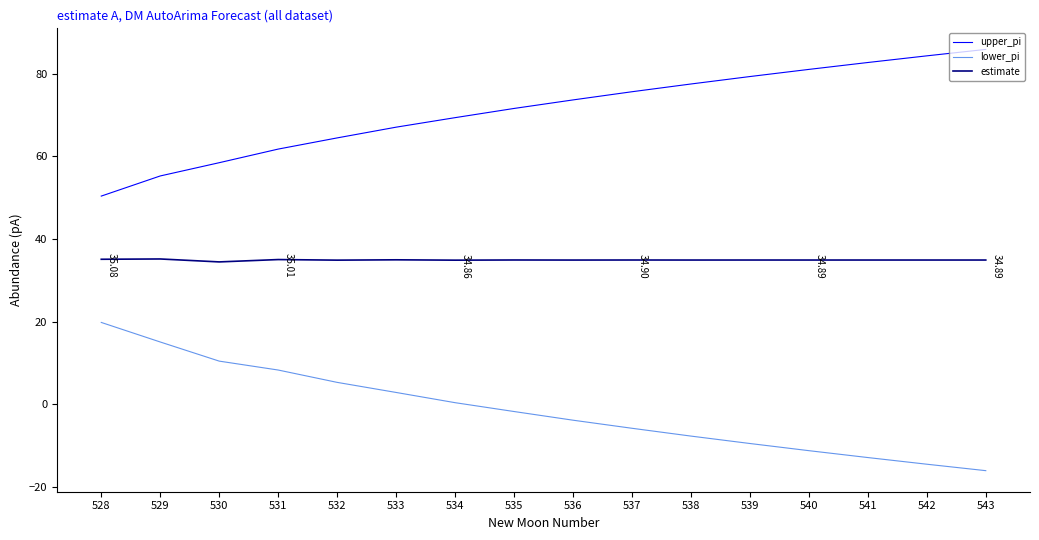

Rank the series by their average value, from lowest to highest.

lower_pi, estimate, upper_pi